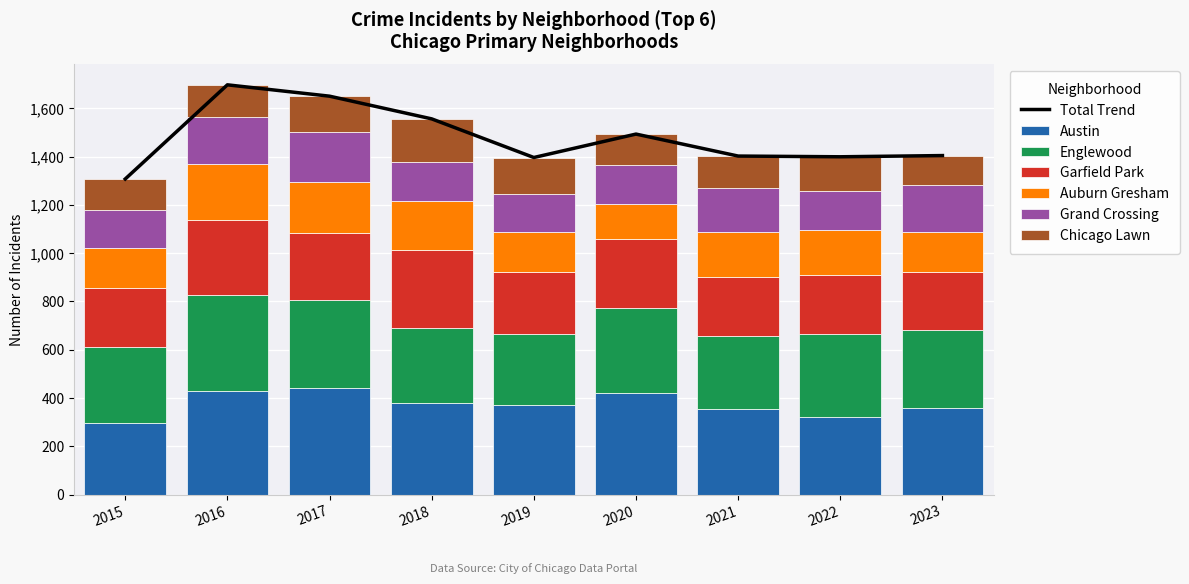

What is the sum of all Chicago Lawn values?

1264